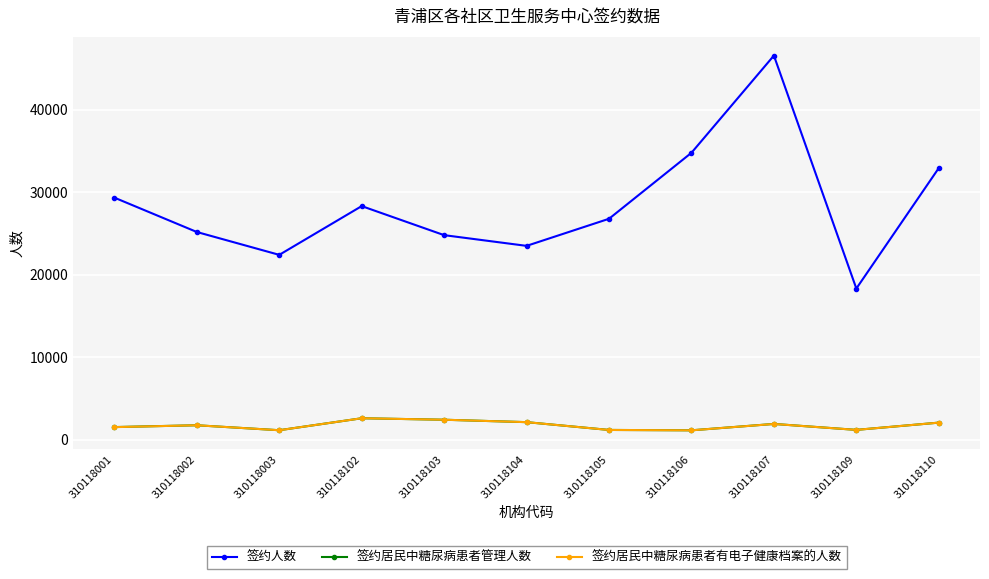

What is the lowest value of the 签约居民中糖尿病患者有电子健康档案的人数 series?

1134